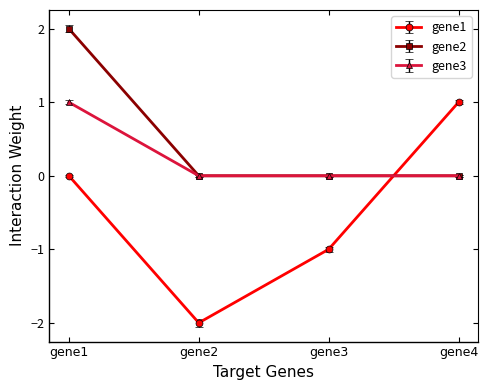

The value of gene2 at gene2 is 0.0. True or false?

True